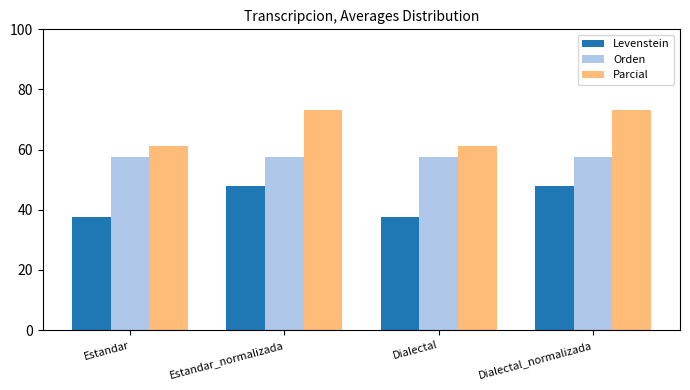

What is the difference between the maximum and minimum values in the Levenstein series?

10.0